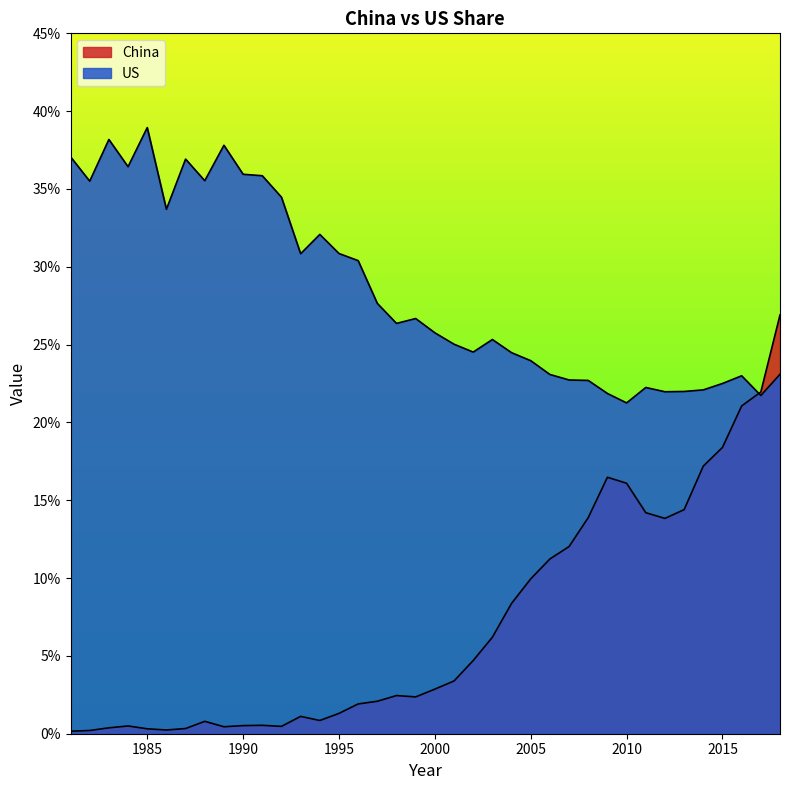

Which series ends up on top after the final intersection of China and US?

China